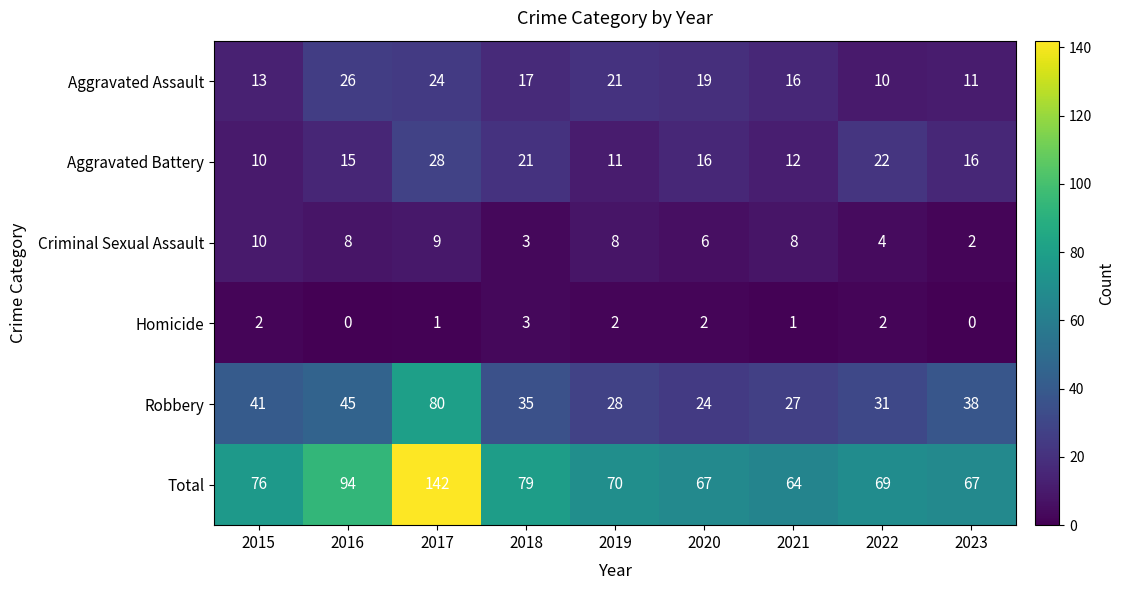

True or false: Homicide has a value of 3 at 2018.

True